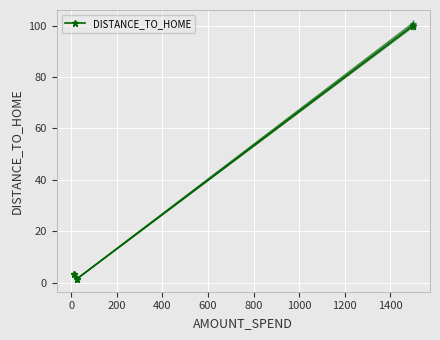

What is the maximum value for DISTANCE_TO_HOME?

100.0